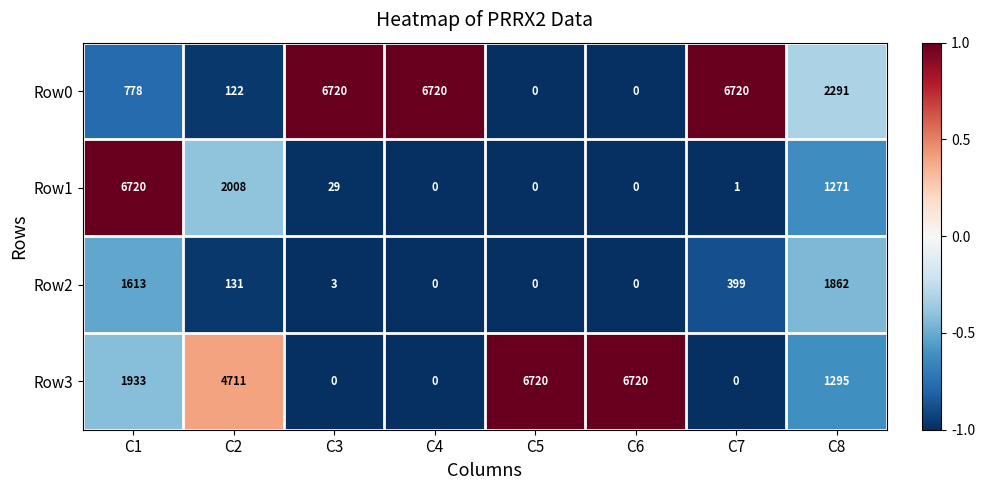

Is it true that Row0 equals 122 at C2?

True